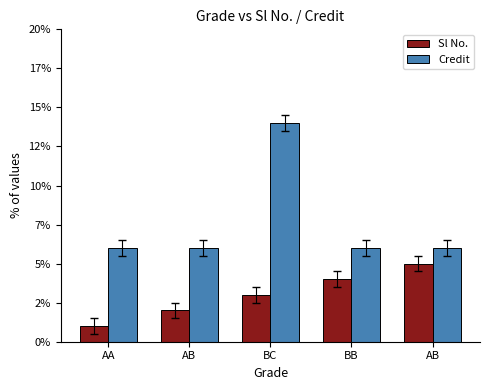

Which series changed the most between AA and AB?

Sl No.